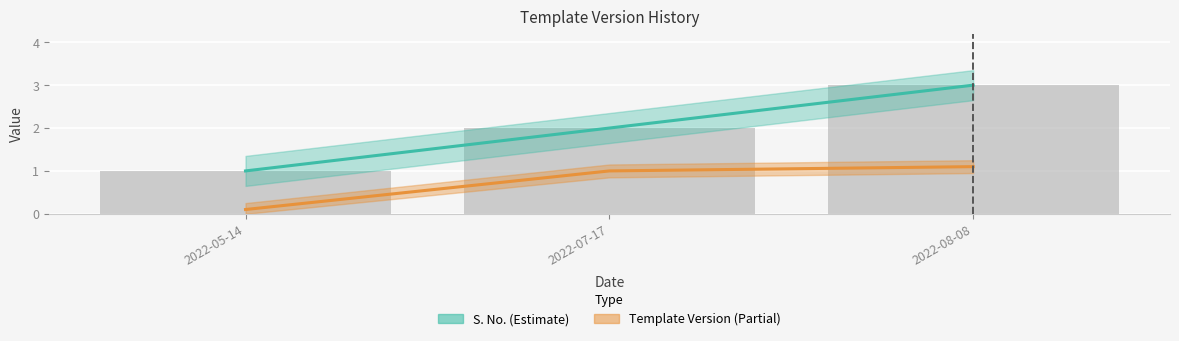

Reading left to right, transcribe all the data shown in this chart.

S. No.: 1.0	2.0	3.0
Template Version: 0.1	1.0	1.1